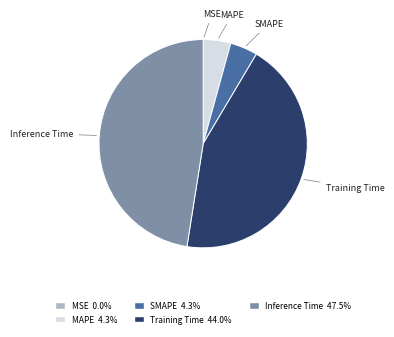

Combined, do Training Time and MAPE account for over 50%?

No